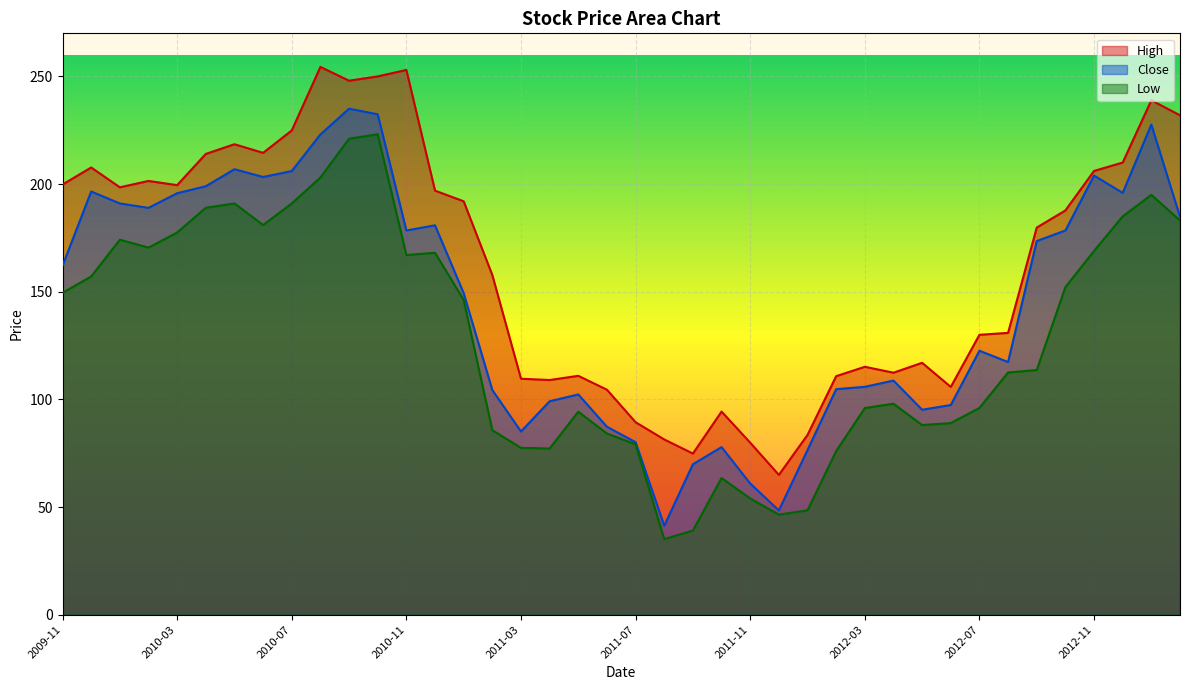

At how many categories does at least one series exceed 171?

21